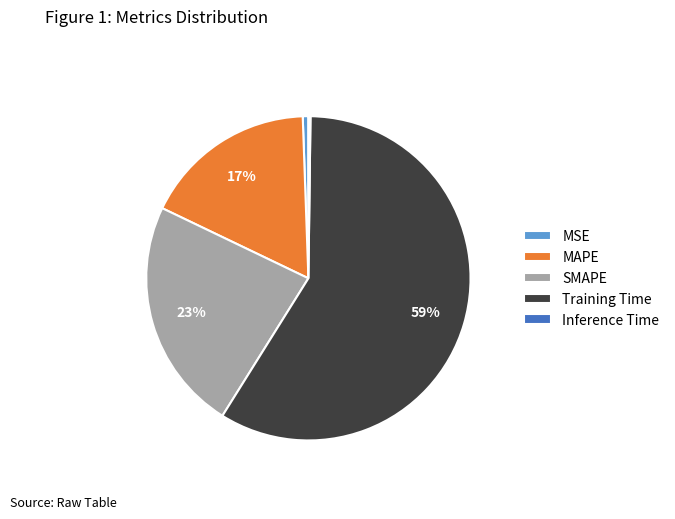

Is it true that MSE is 1% of the pie?

True